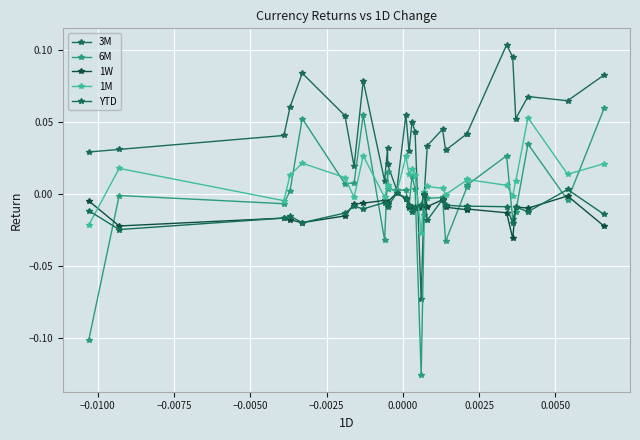

After their last crossing, which series has the higher values: 1M or 6M?

6M